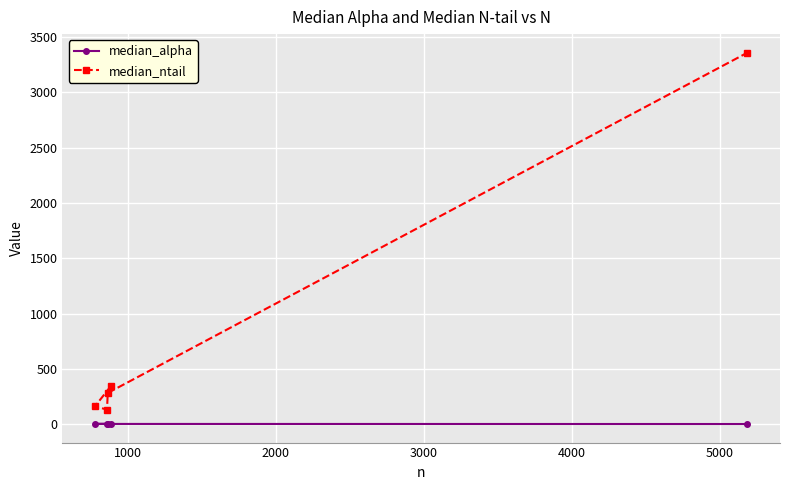

What is the value of the median_alpha point at the 3rd from the left?

3.0